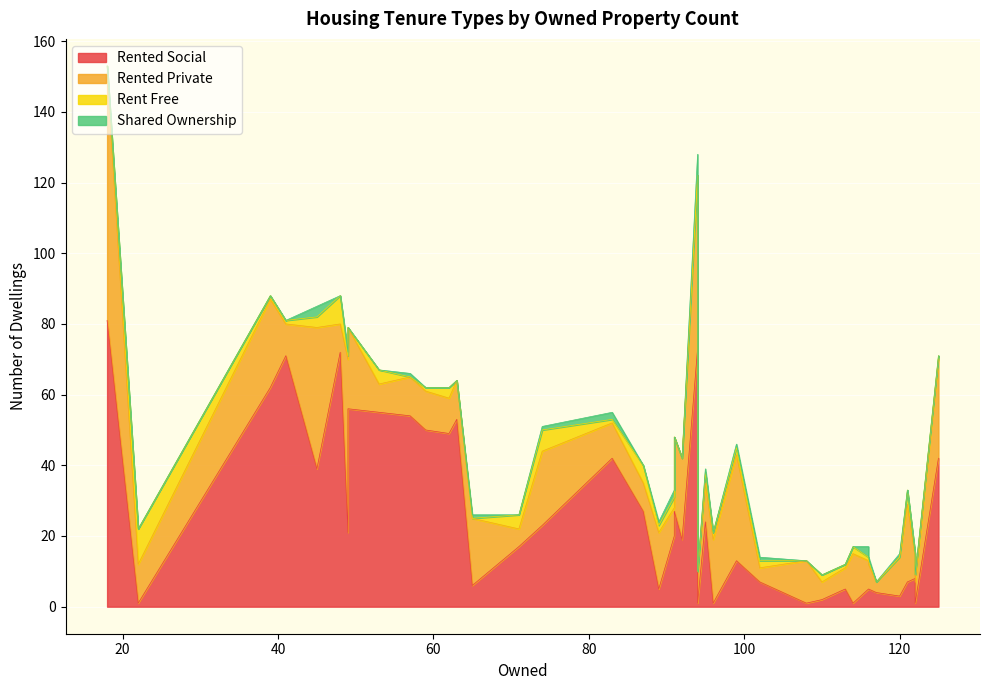

Between 4 and 37, which series saw the biggest shift?

rented_social